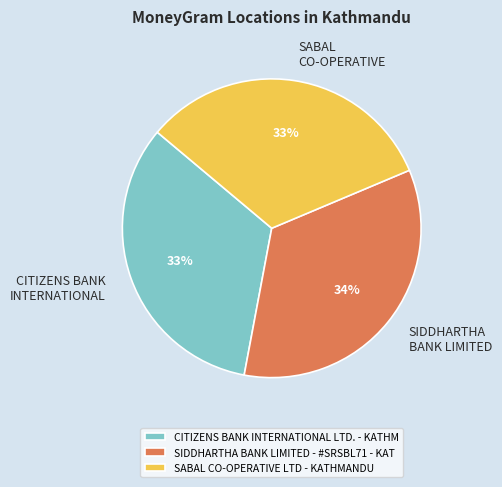

How many slices are in this pie chart?

3